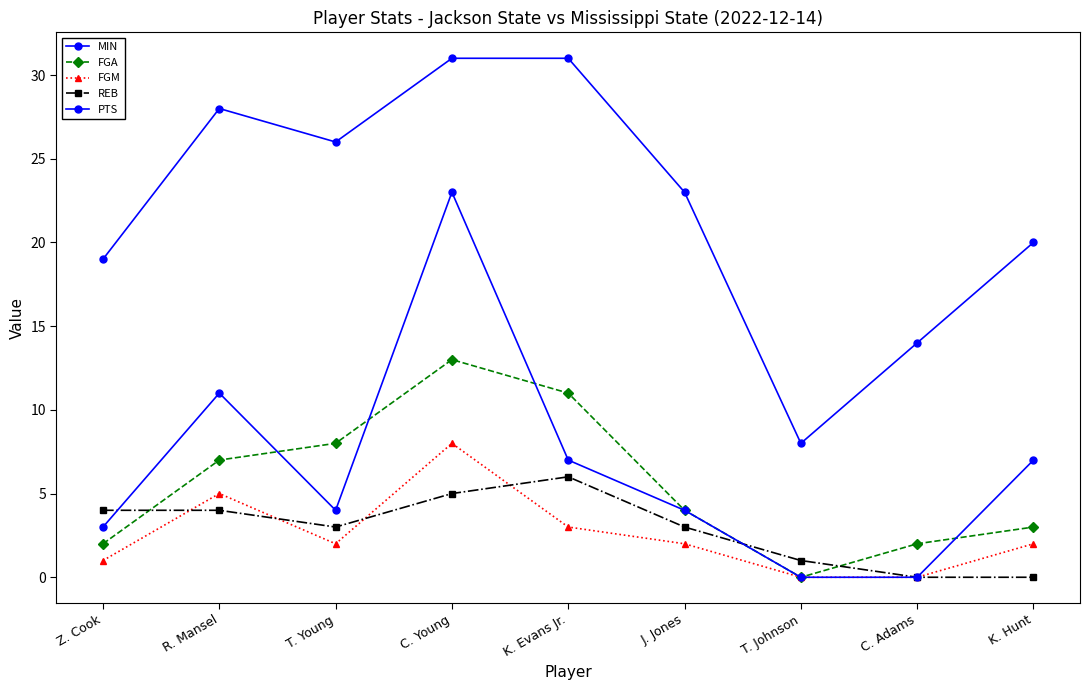

At which category does REB reach its first local valley?

T. Young